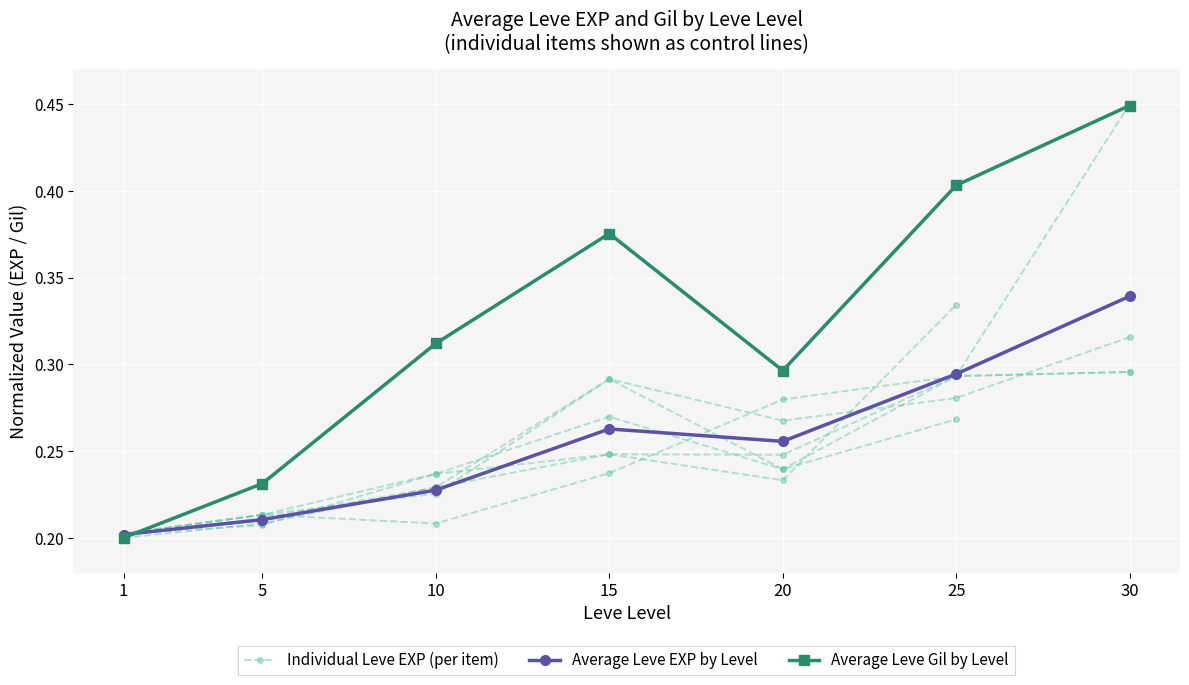

What is the value of the Average Leve Gil by Level point at the 7th from the left?

0.4